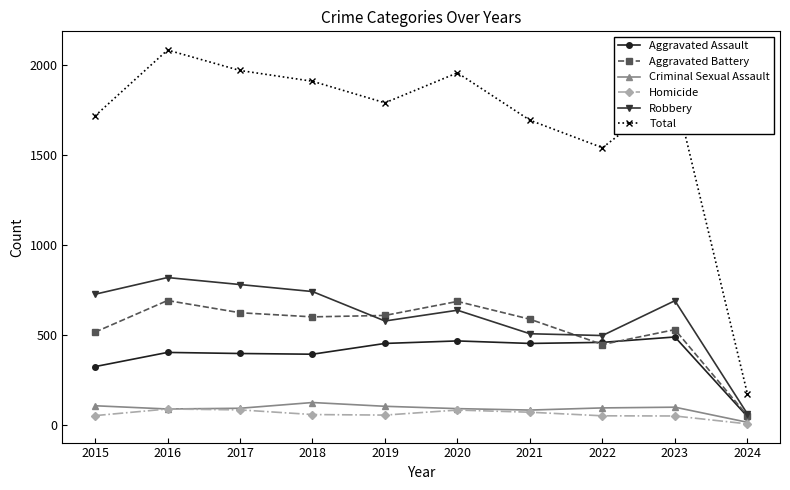

Between 2016 and 2022, which series saw the biggest shift?

Total